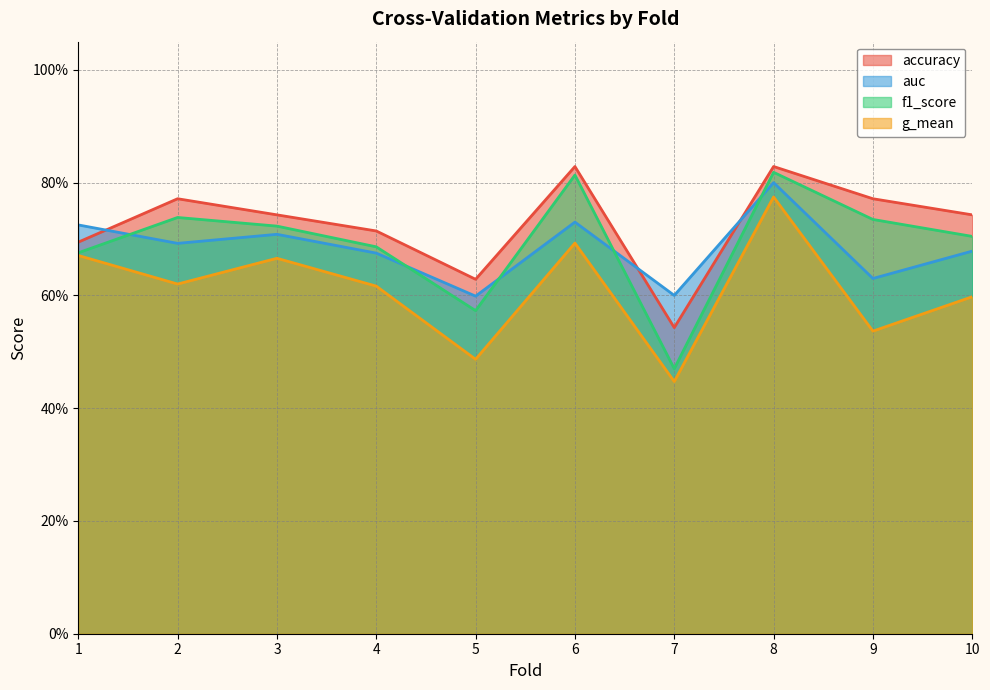

What is the lowest value of the auc series?

0.6